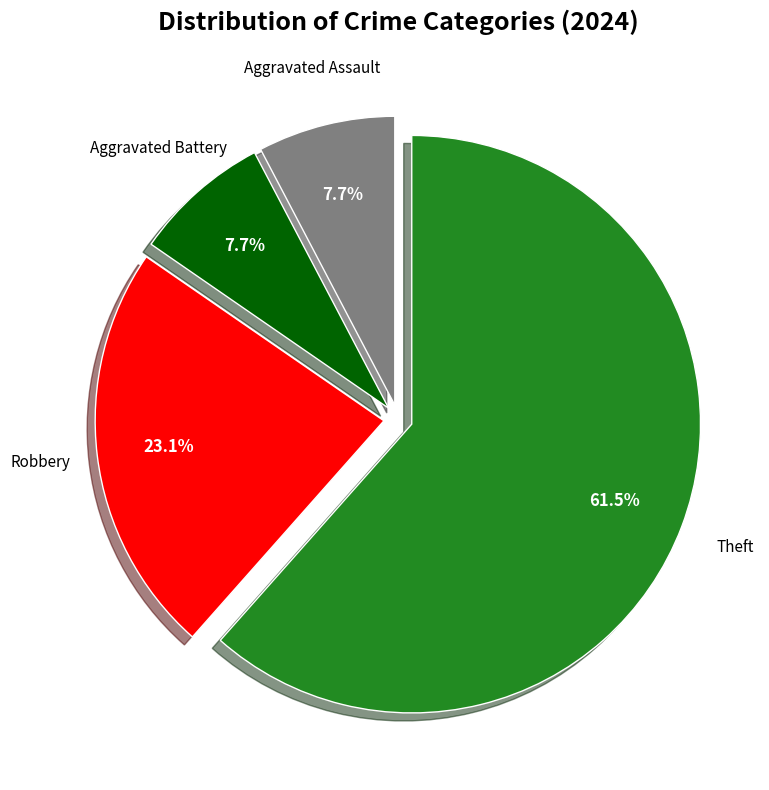

Is it true that Aggravated Battery is 2% of the pie?

False